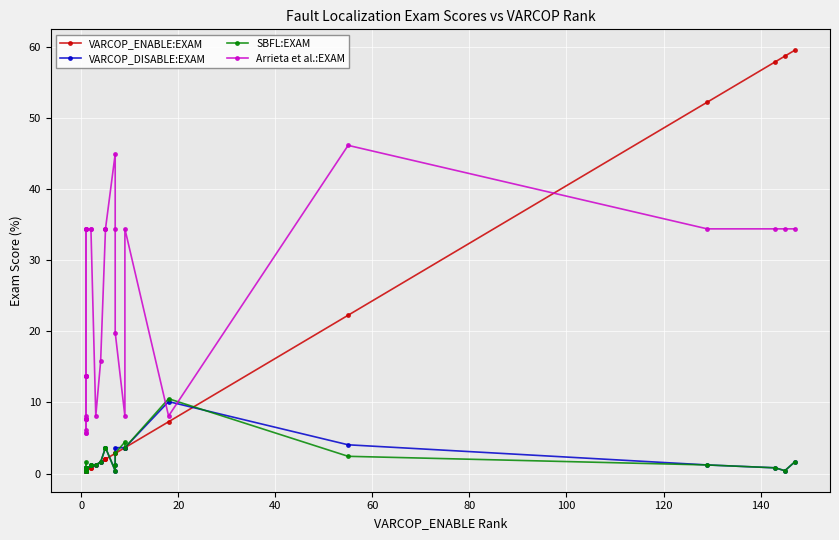

How many times do VARCOP_DISABLE:EXAM and Arrieta et al.:EXAM cross each other?

2